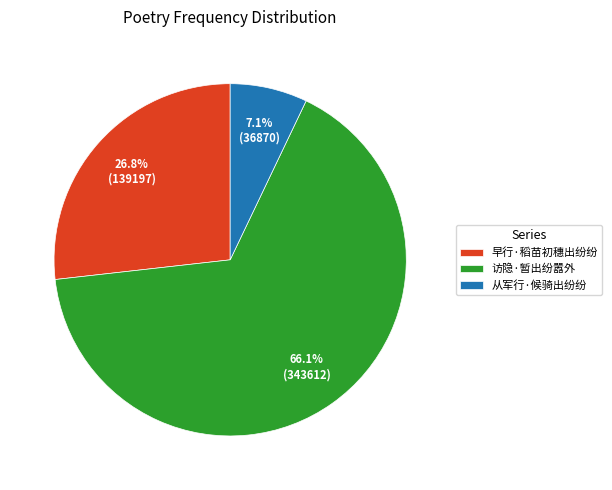

To the nearest percent, what portion does 访隐·暂出纷嚣外 represent?

66%